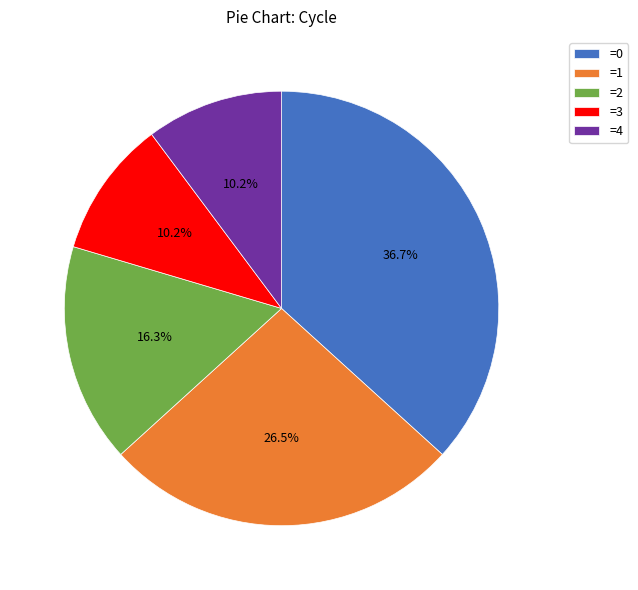

How much of the chart is everything except =2?

83.7%